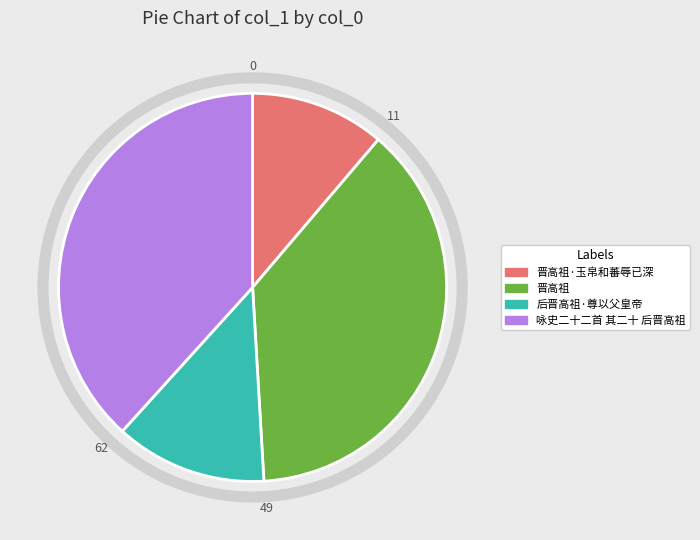

Is there a majority slice in this chart?

No